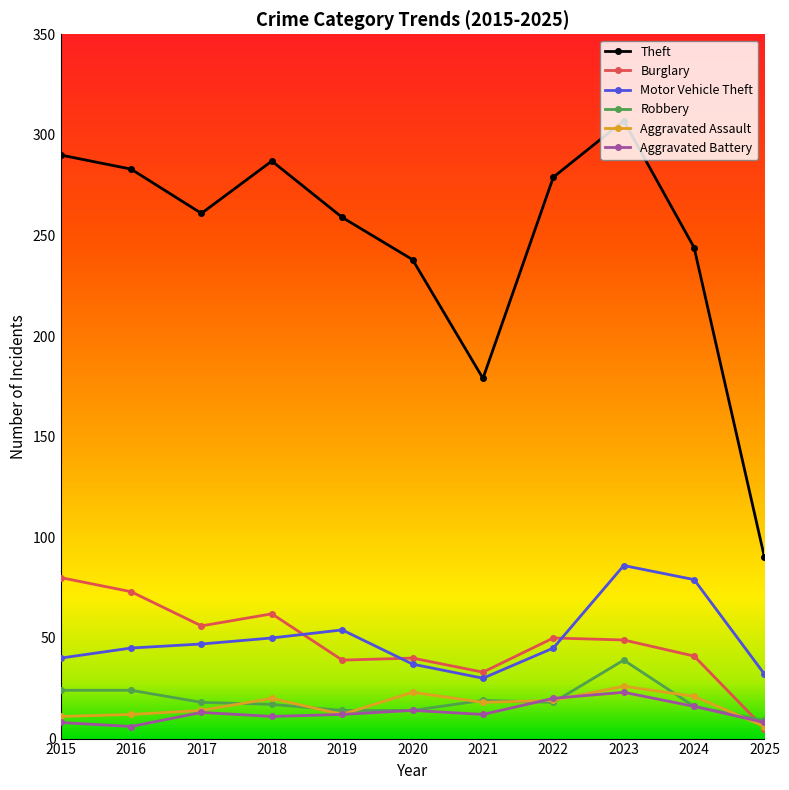

What is the highest value of the Aggravated Battery series?

23